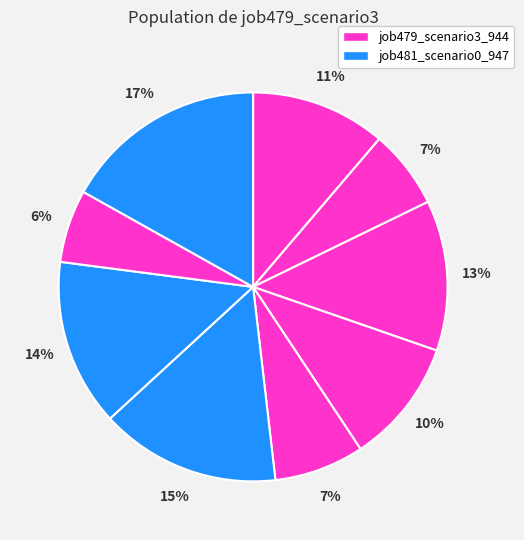

How many segments does this pie chart have?

9